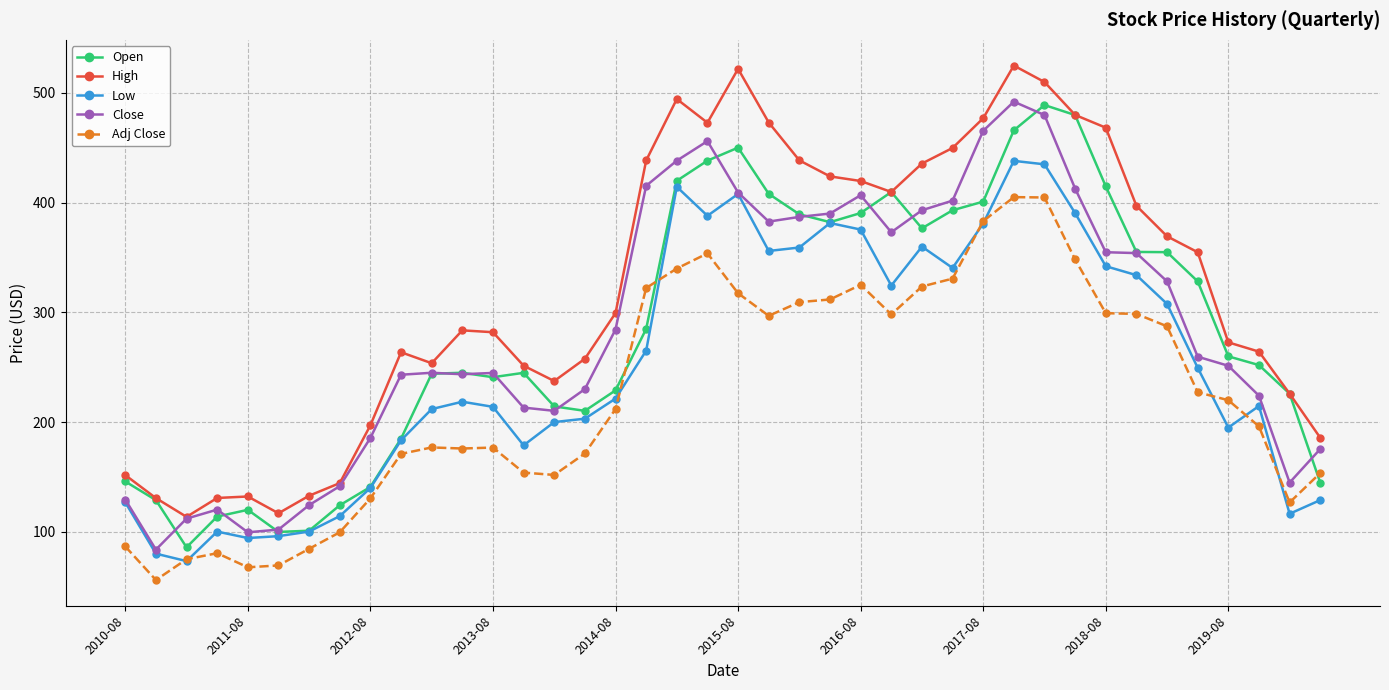

What is the minimum value for Adj Close?

56.2